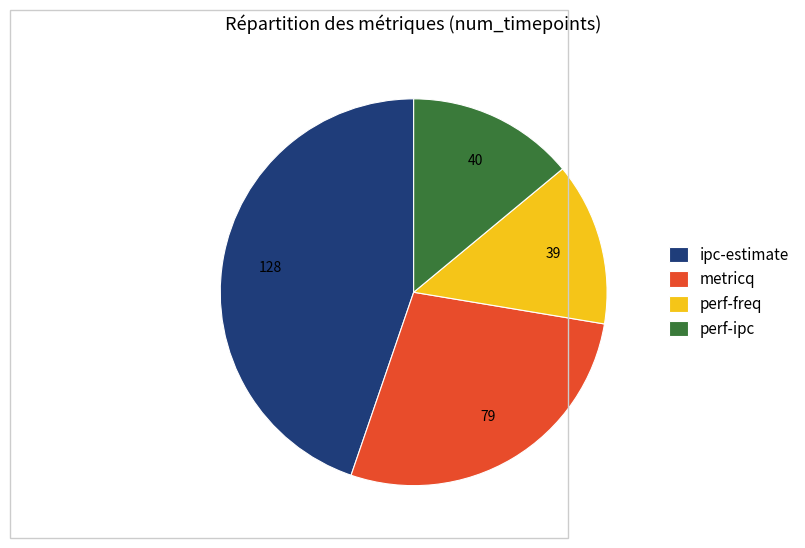

True or false: perf-freq accounts for 14% of the total.

True